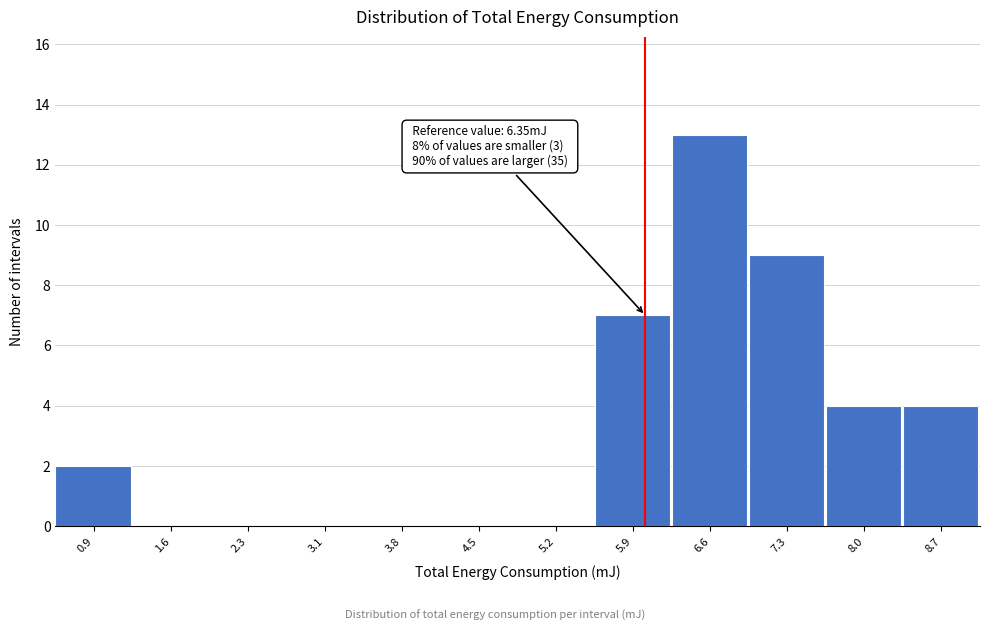

Reading left to right, what are all the values shown in this chart?

0.9=2	1.6=0	2.3=0	3.1=0	3.8=0	4.5=0	5.2=0	5.9=7	6.6=13	7.3=9	8.0=4	8.7=4